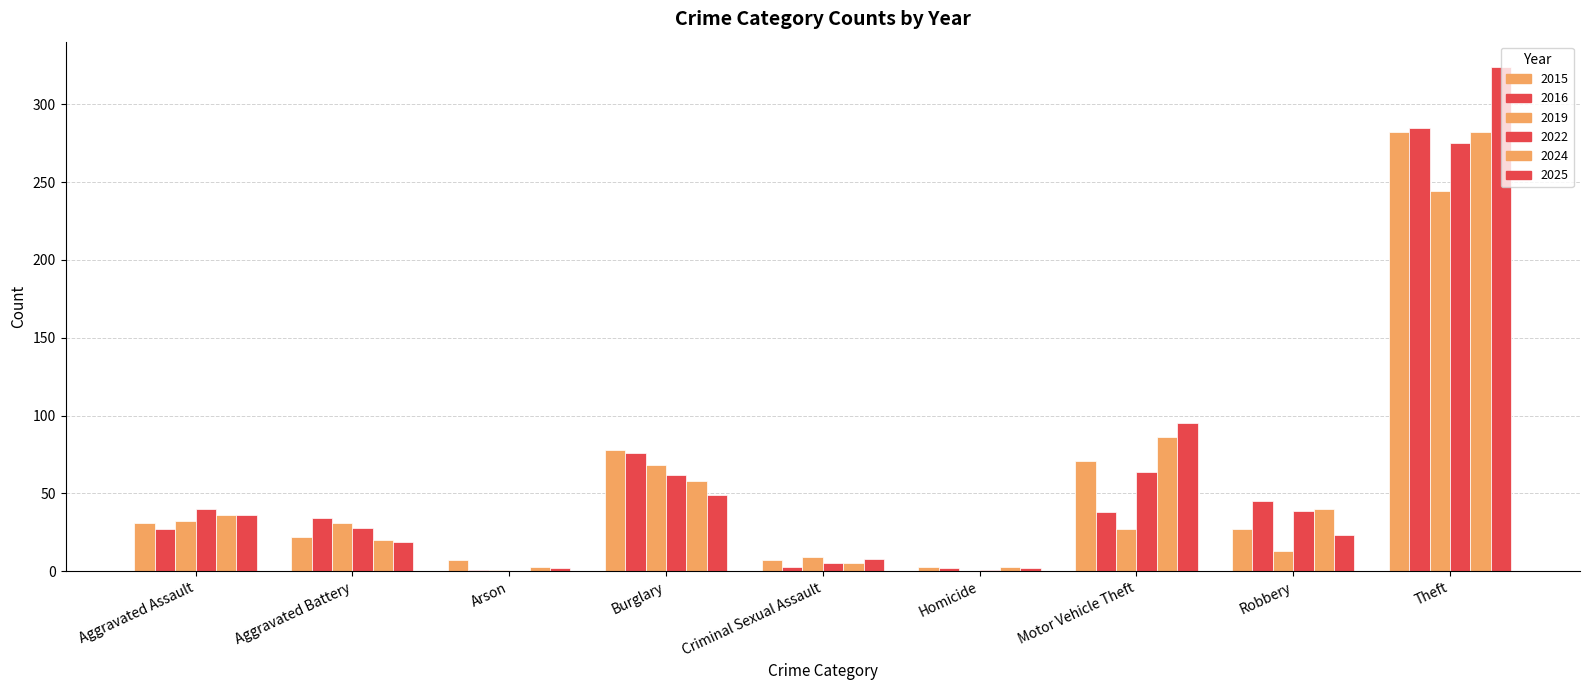

Reading left to right, list all the values displayed in this chart.

2015: 31	22	7	78	7	3	71	27	282
2016: 27	34	1	76	3	2	38	45	285
2019: 32	31	1	68	9	0	27	13	244
2022: 40	28	0	62	5	1	64	39	275
2024: 36	20	3	58	5	3	86	40	282
2025: 36	19	2	49	8	2	95	23	324